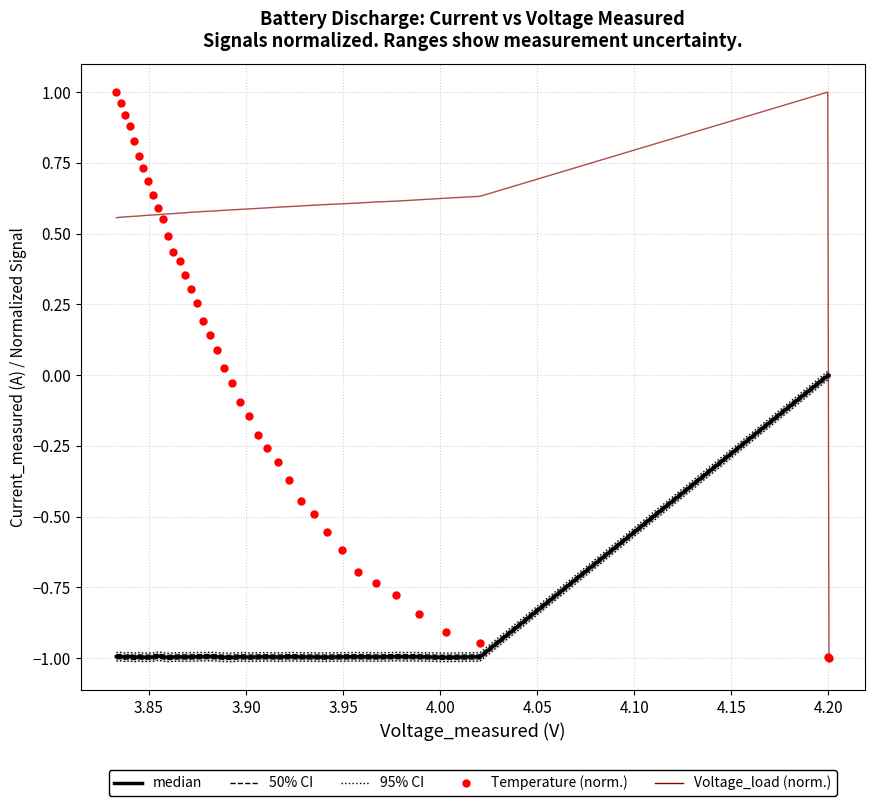

Is the value of Temperature (norm.) at 11 greater than the value of median at 4.05?

Yes